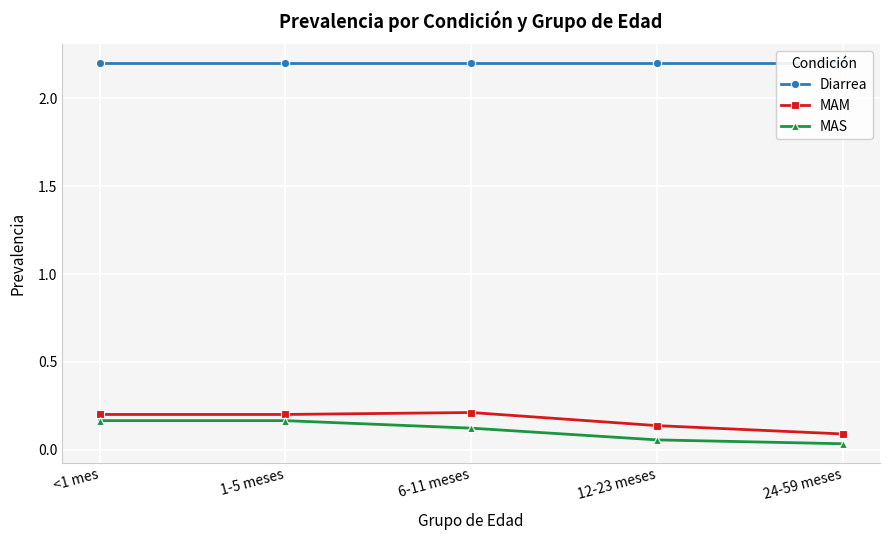

True or false: Diarrea has more than 2 interior local peaks.

False